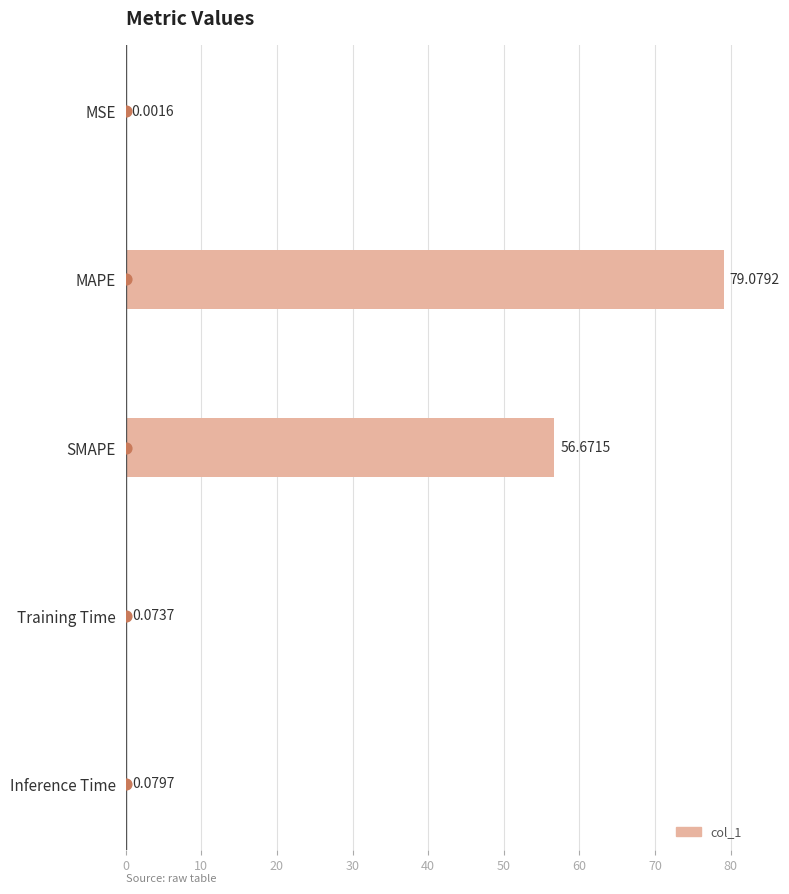

Between Training Time and Inference Time, which is larger?

Inference Time